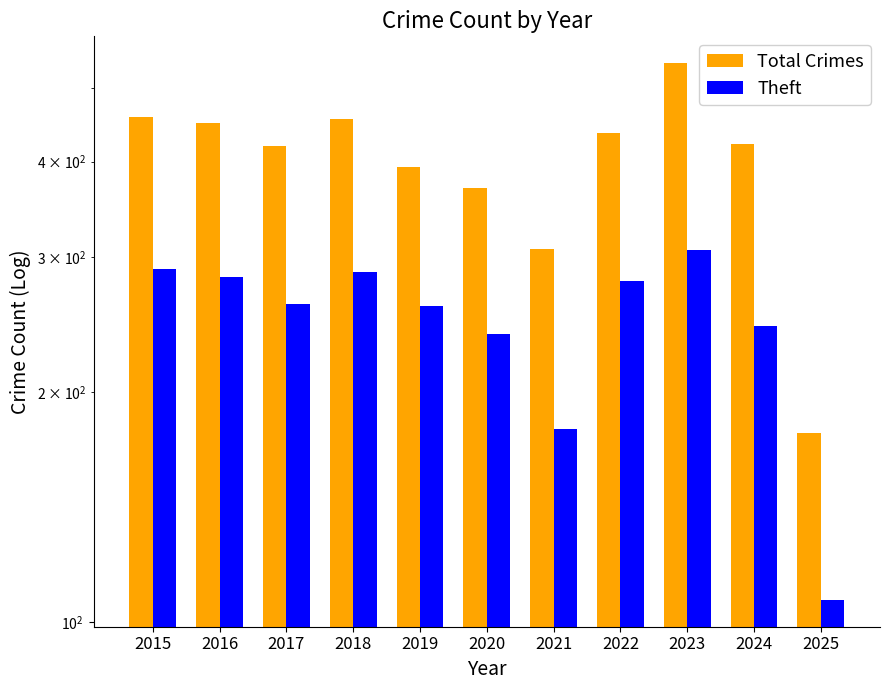

Rank the series by their average value, from highest to lowest.

Total Crimes, Theft